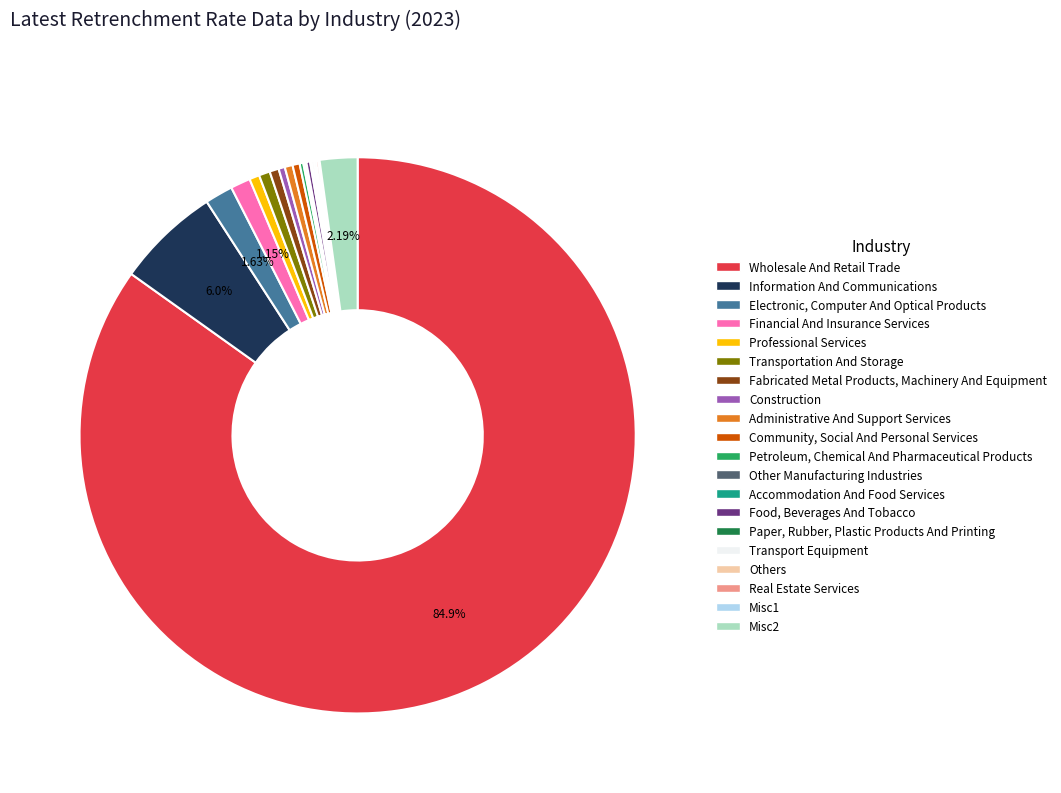

What is the largest slice in the pie chart?

Wholesale And Retail Trade